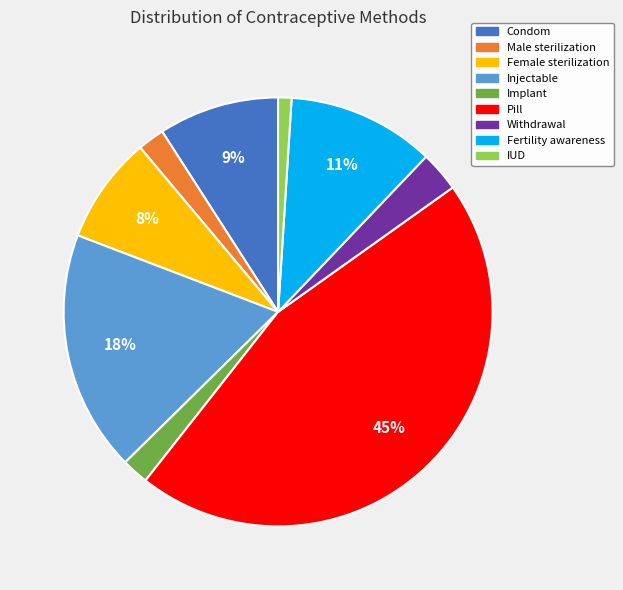

True or false: Fertility awareness accounts for 17% of the total.

False